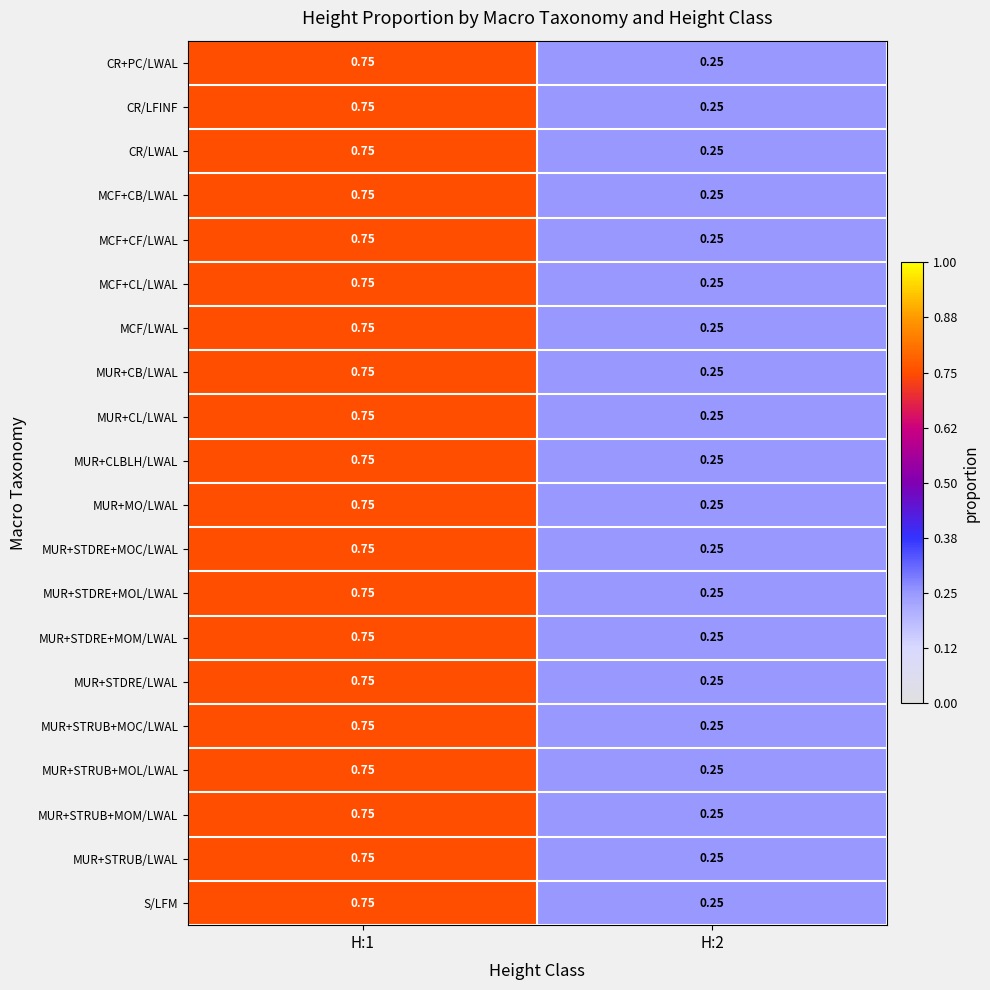

What is the smallest value displayed?

0.2